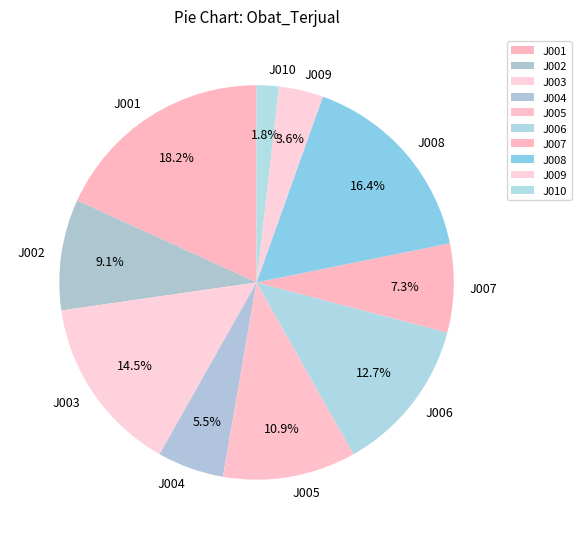

Rank the categories by value from highest to lowest.

J001, J008, J003, J006, J005, J002, J007, J004, J009, J010